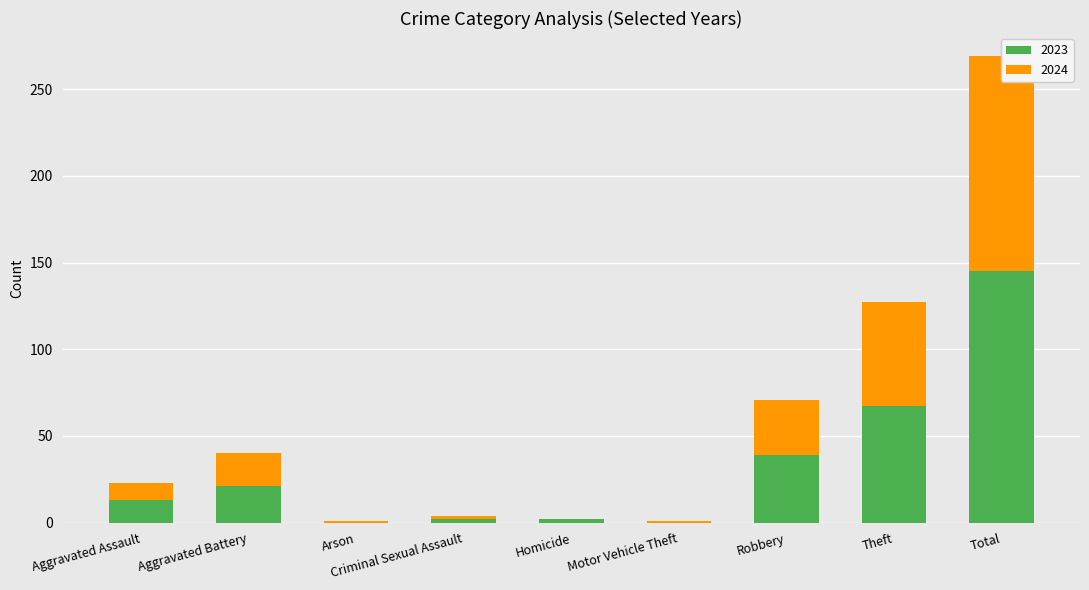

What is the approximate value of 2023 at Homicide?

2